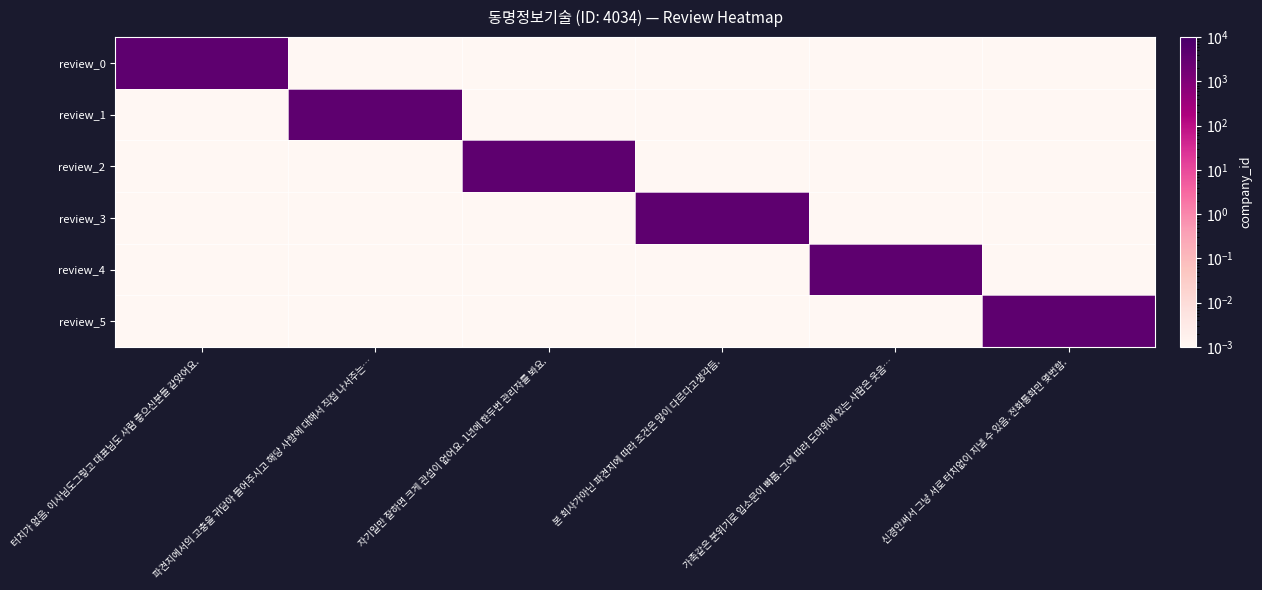

Which label corresponds to the smallest value in the chart?

파견지에서의 고충을 귀담아 들어주시고 해당 사항에 대해서 직접 나서주는…